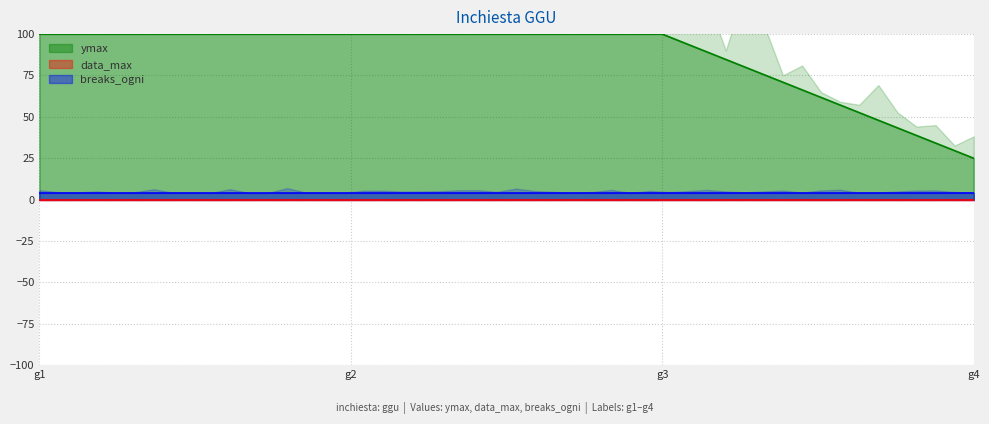

Reading right to left, list all the values displayed in this chart.

ymax: 25	100	100	100
data_max: 0	0	0	0
breaks_ogni: 4	4	4	4